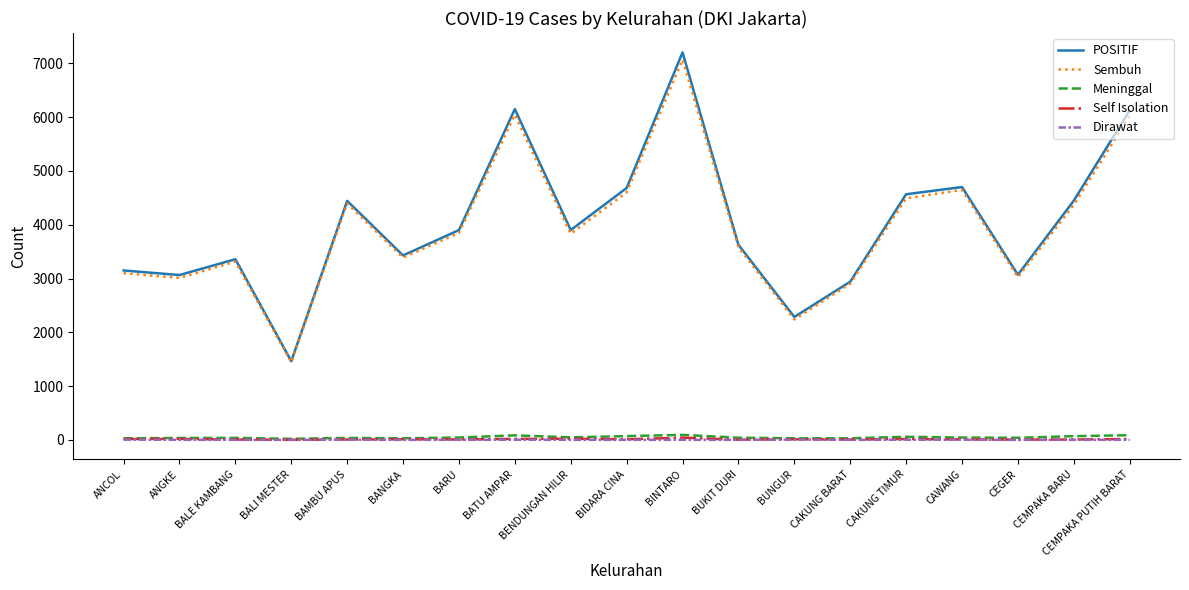

True or false: Meninggal and Sembuh intersect in this chart.

False